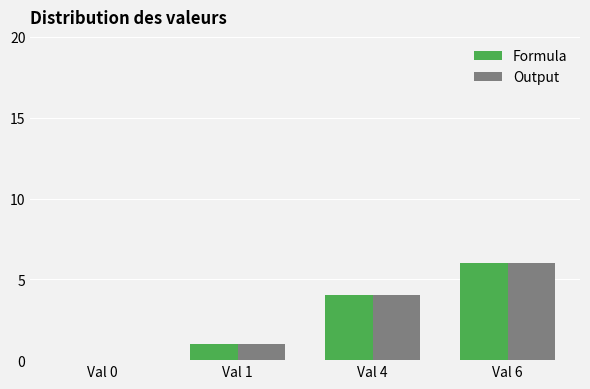

At which label is Output closest to 3?

Val 4